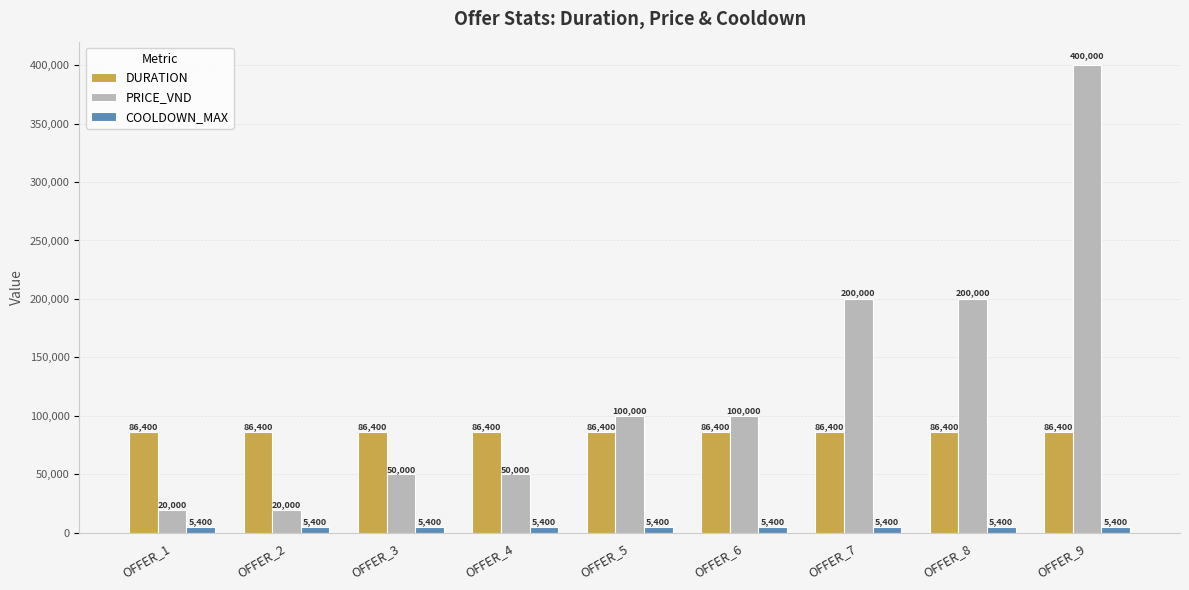

What is the highest value of the PRICE_VND series?

400000